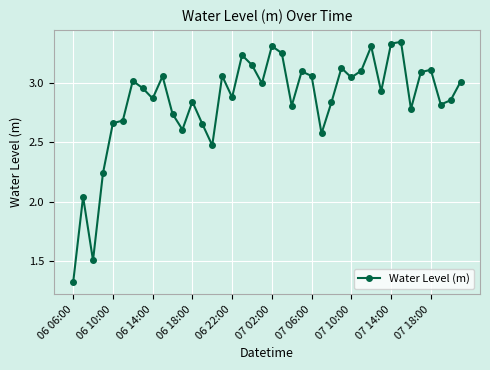

What is the difference between the second highest and second lowest values?

1.8